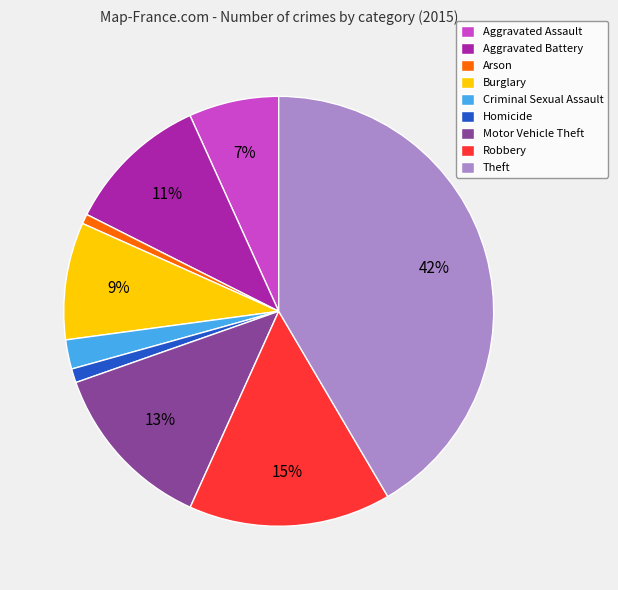

Is there any slice that represents more than half of the pie?

No